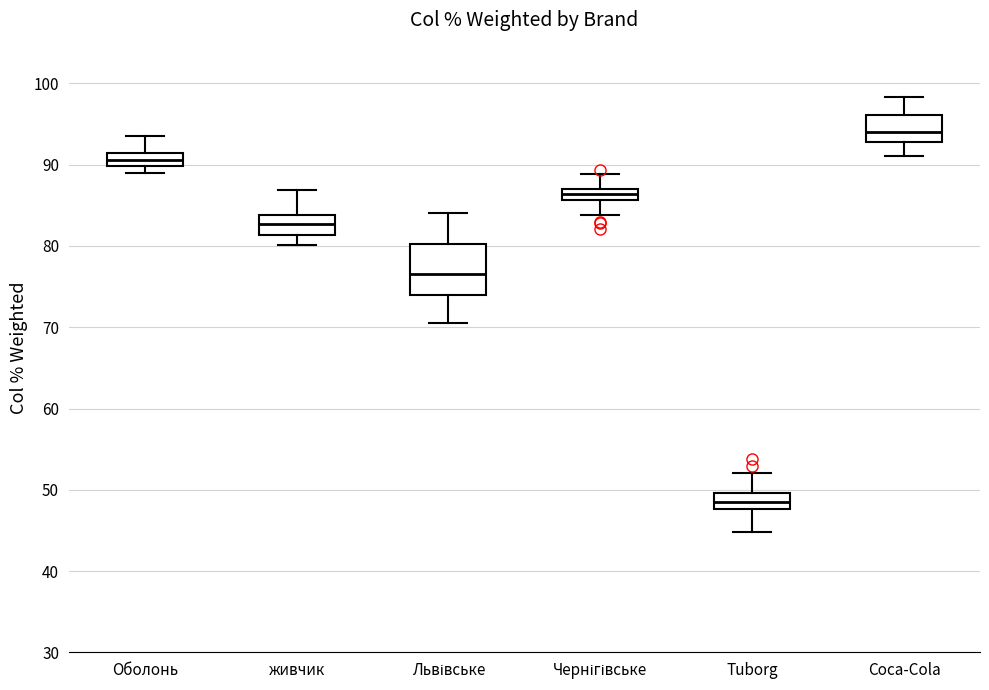

Comparing the boxes themselves (not the whiskers), which one is the tallest?

Львівське